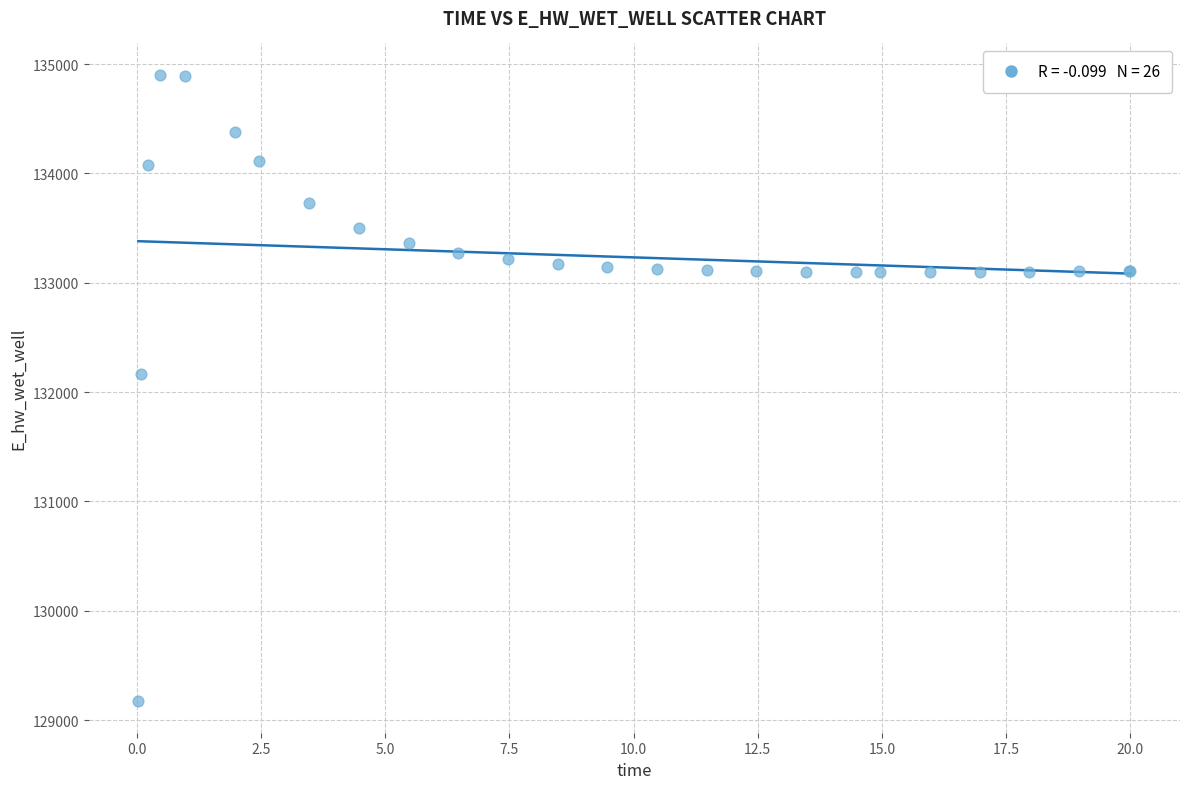

What Y value in the scatter plot is closest to 132036?

132162.1